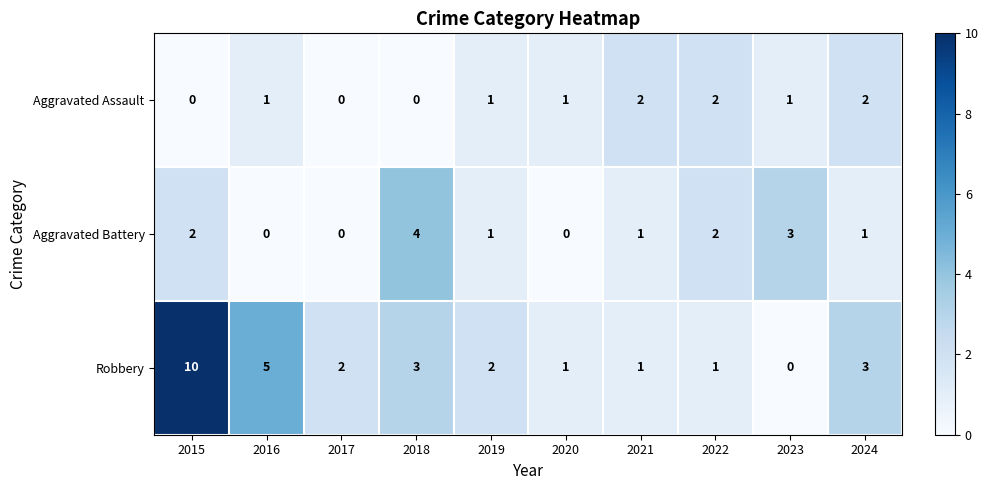

How many Robbery values are between 1 and 3?

7